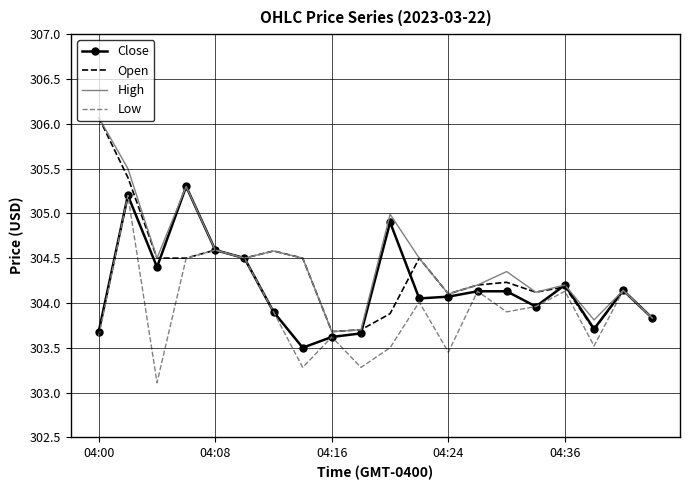

What is the maximum value for Close?

305.3